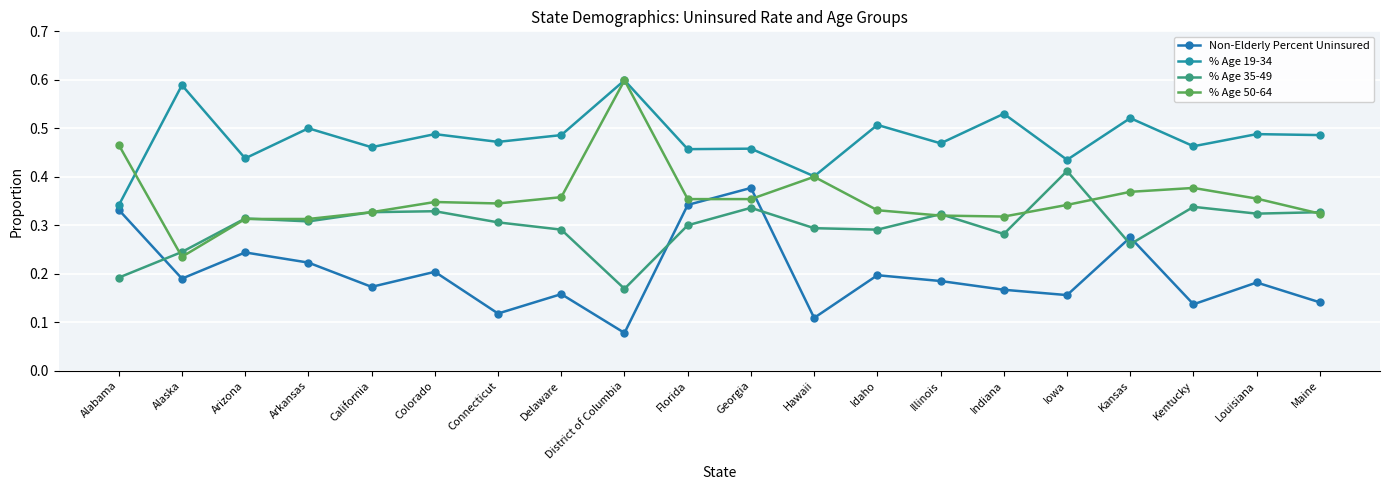

List the labels in order of % Age 35-49 value, smallest first.

District of Columbia, Alabama, Alaska, Kansas, Indiana, Delaware, Idaho, Hawaii, Florida, Connecticut, Arkansas, Arizona, Illinois, Louisiana, California, Maine, Colorado, Georgia, Kentucky, Iowa